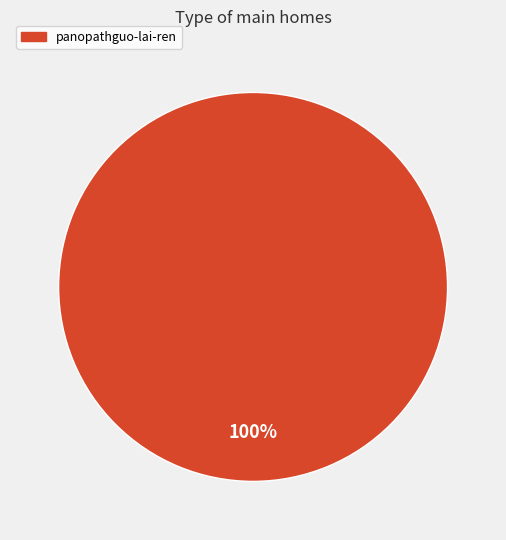

Is there a majority slice in this chart?

Yes